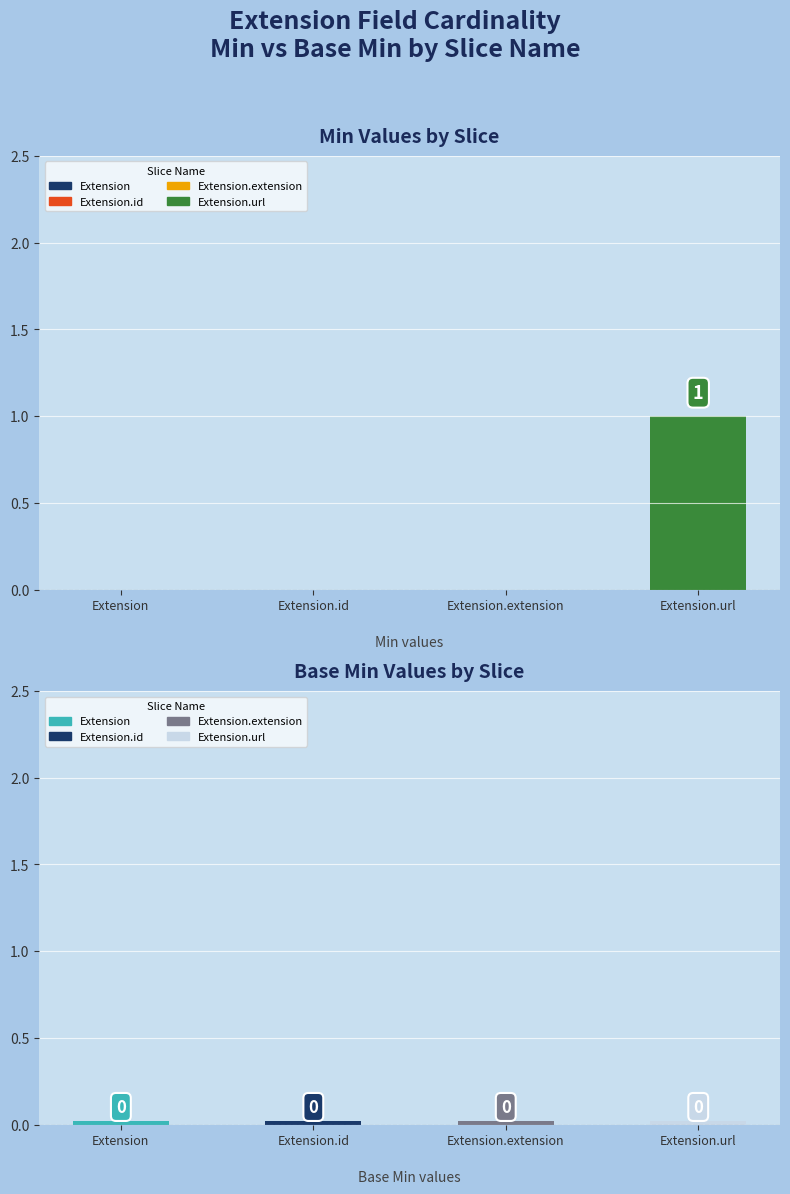

How many data points does each series have?

4